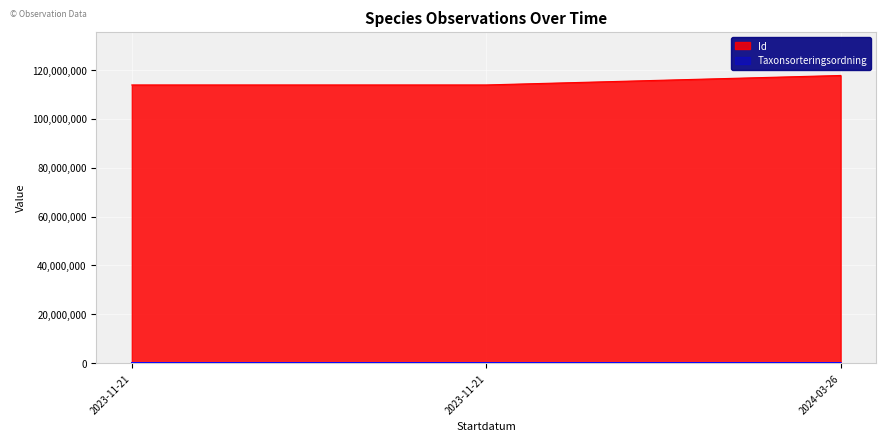

Is the value of Taxonsorteringsordning at 2023-11-21 greater than the value of Id at 2023-11-21?

No